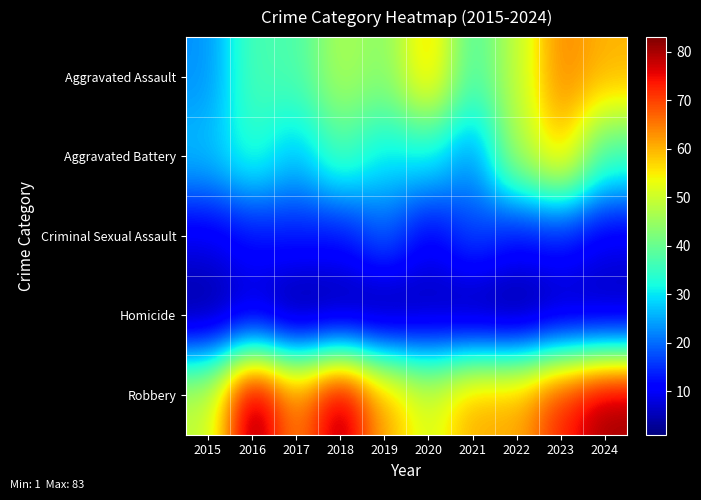

What is the total value across all series at 2024?

190